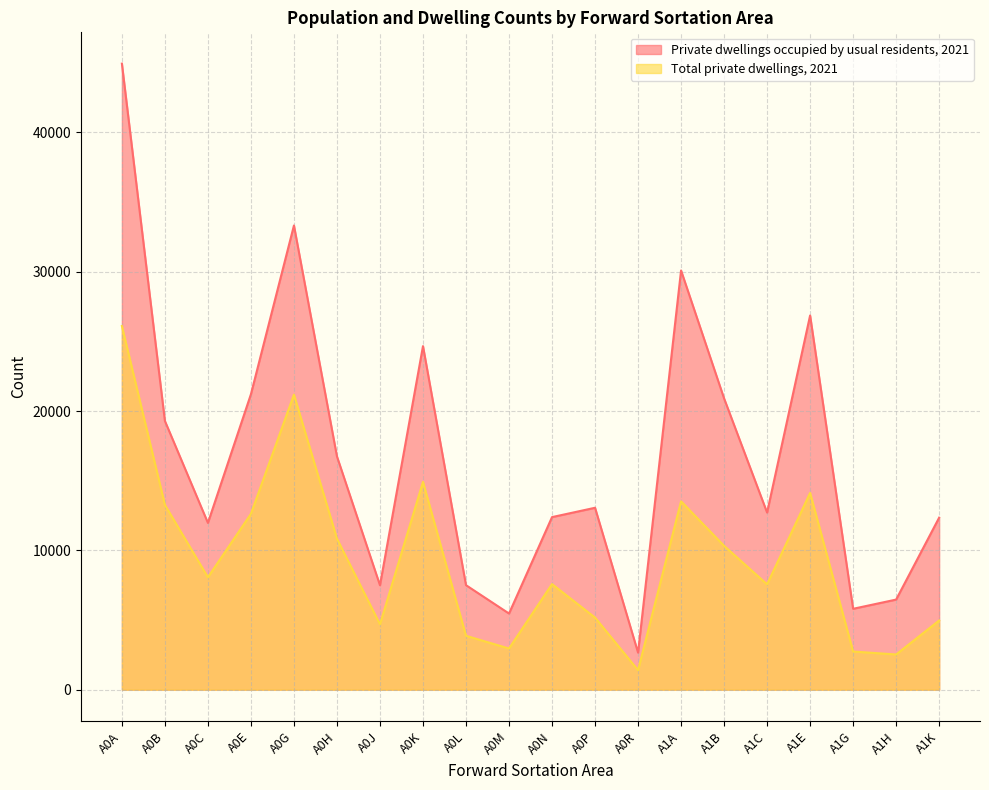

True or false: Total private dwellings, 2021 and Private dwellings occupied by usual residents, 2021 cross at least once.

False